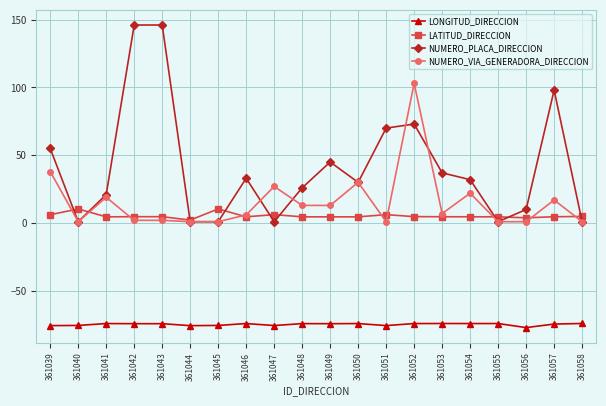

At how many categories does at least one series exceed 42?

7